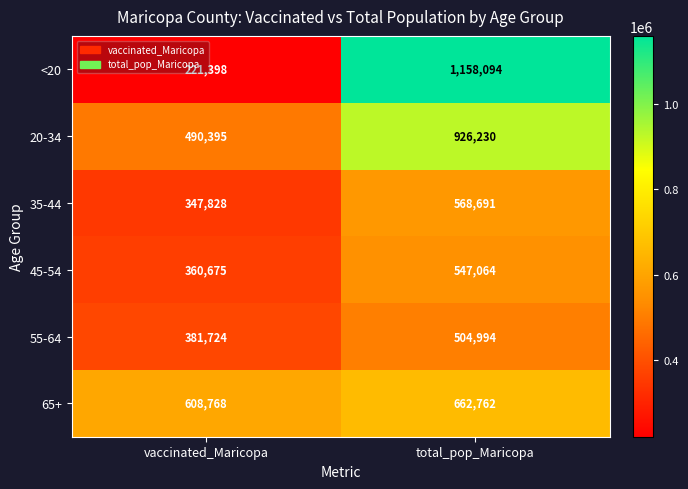

Which series has the largest range (max minus min)?

<20